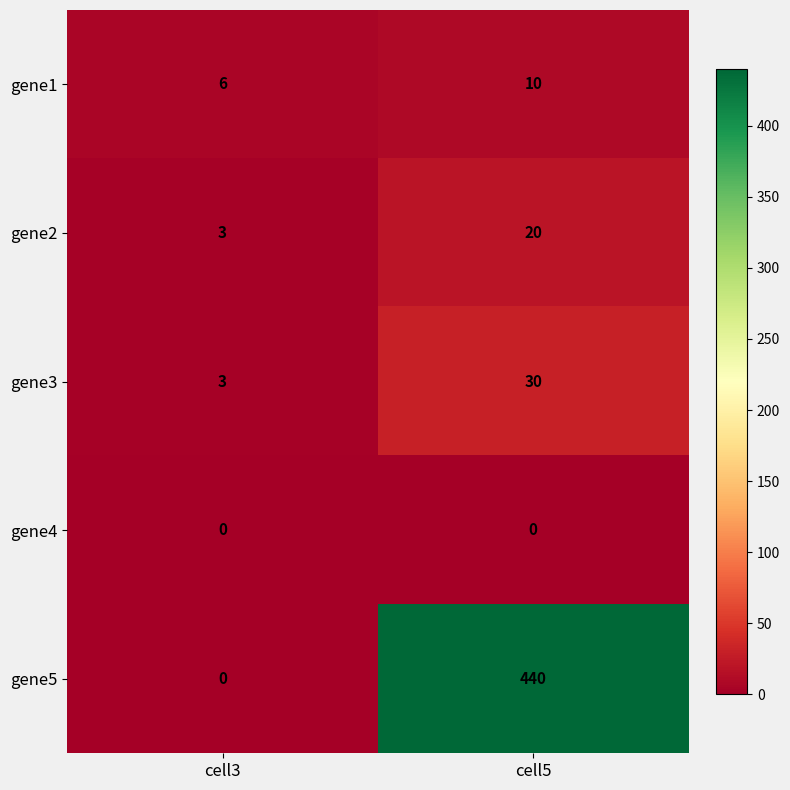

Which category has the lowest value in the gene2 series?

cell3